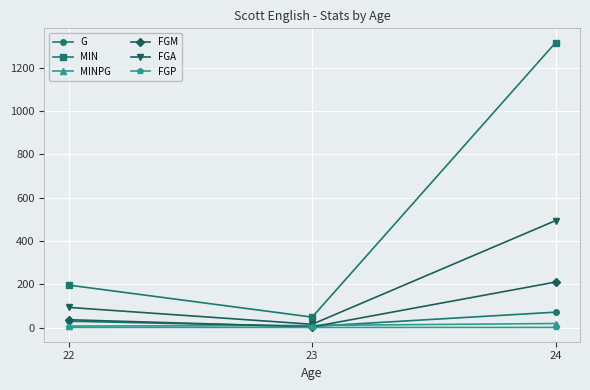

What is the value of the MIN point at the 1st from the left?

196.0